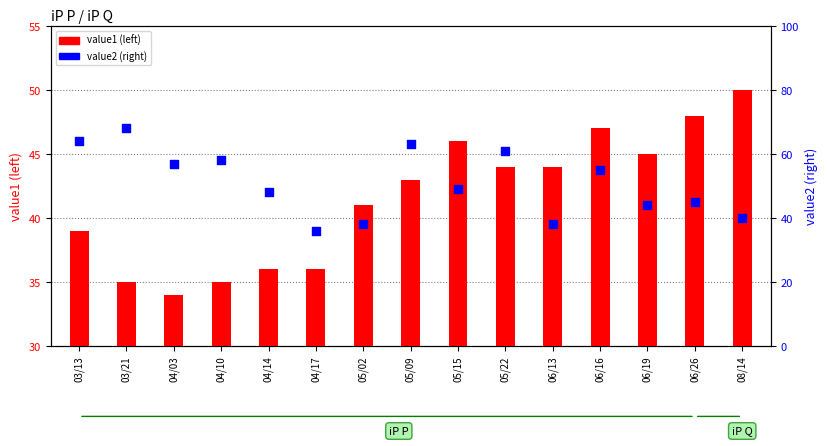

At which category is the sum across all series the highest?

05/09